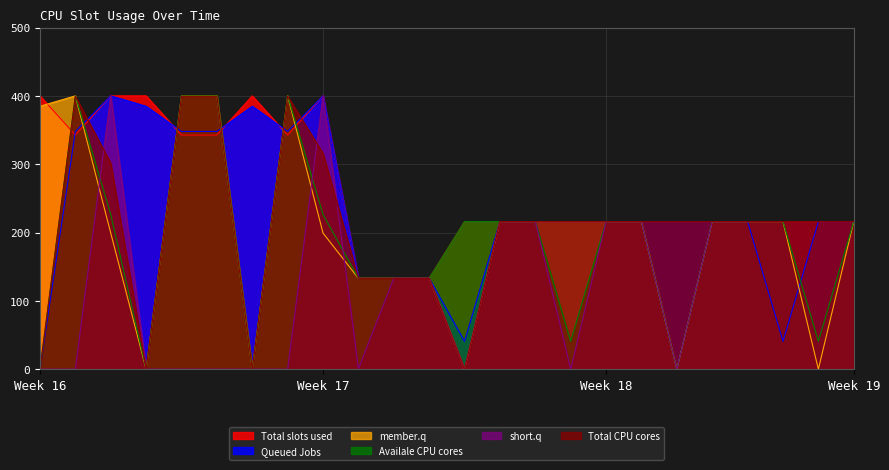

The Queued Jobs series shows 216.0 at Week 19. True or false?

True